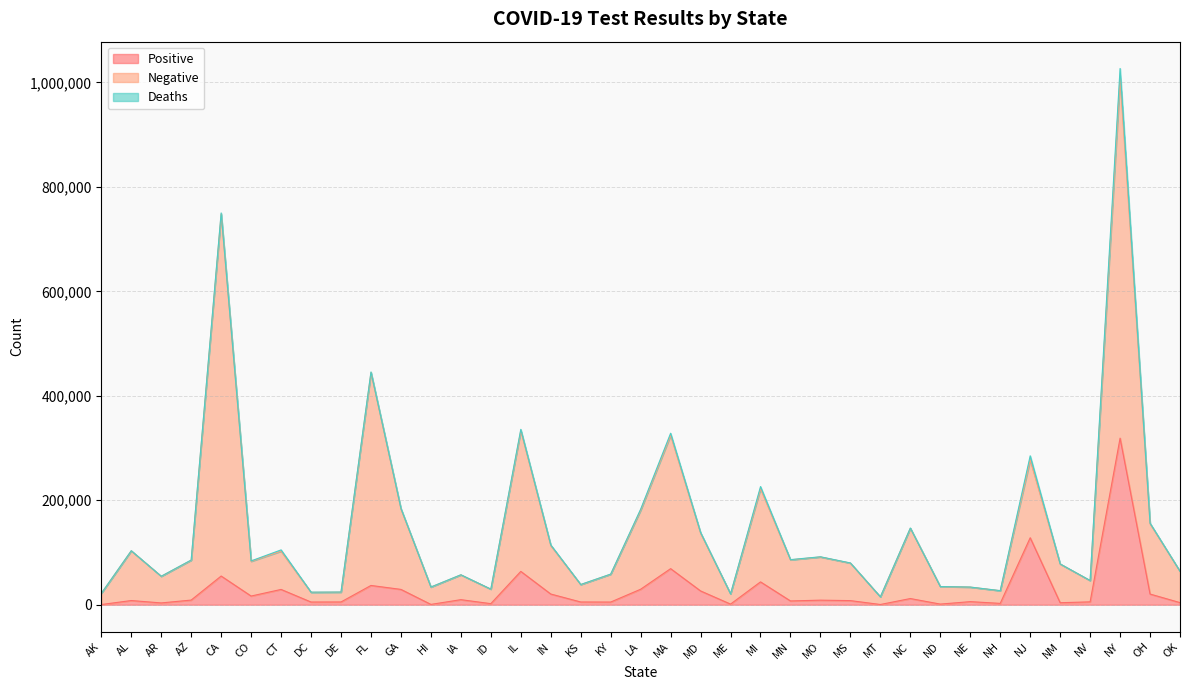

At which category is the sum across all series the highest?

NY